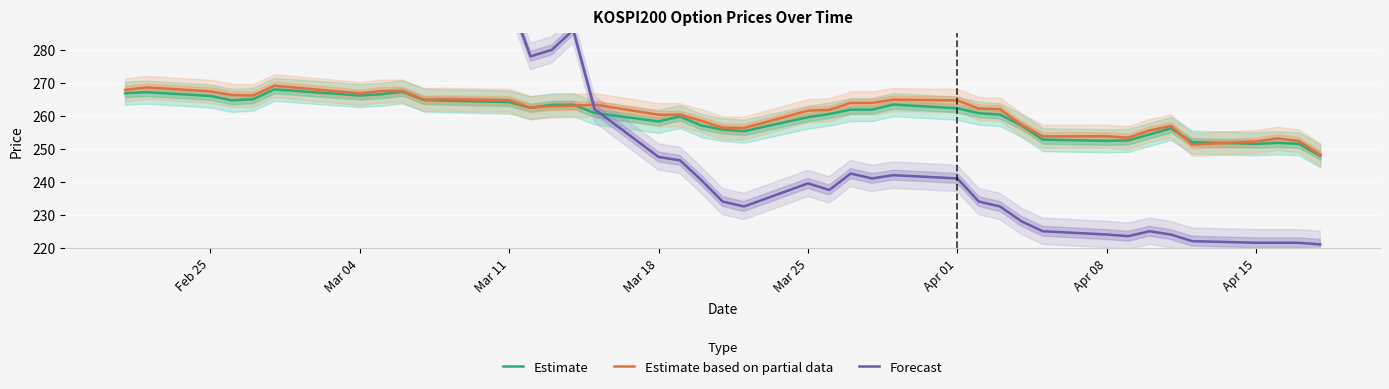

What is the maximum value for Estimate?

268.0